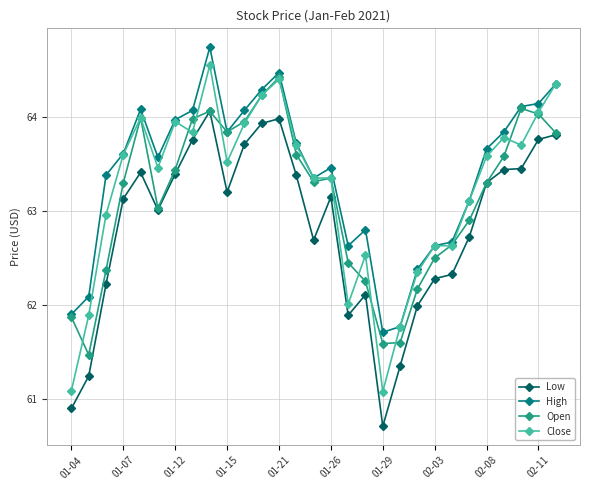

At how many categories does at least one series exceed 62?

26